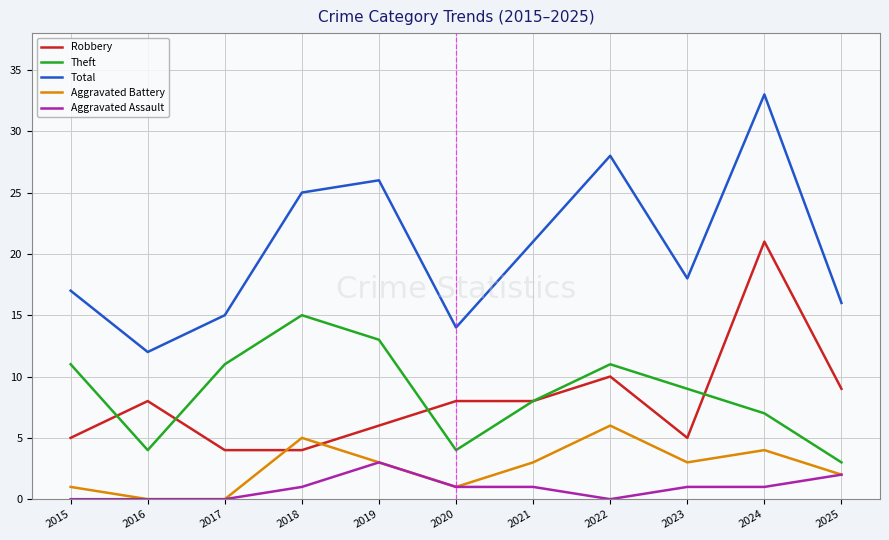

Reading left to right, transcribe all the data shown in this chart.

Robbery: 2015=5	2016=8	2017=4	2018=4	2019=6	2020=8	2021=8	2022=10	2023=5	2024=21	2025=9
Theft: 2015=11	2016=4	2017=11	2018=15	2019=13	2020=4	2021=8	2022=11	2023=9	2024=7	2025=3
Total: 2015=17	2016=12	2017=15	2018=25	2019=26	2020=14	2021=21	2022=28	2023=18	2024=33	2025=16
Aggravated Battery: 2015=1	2016=0	2017=0	2018=5	2019=3	2020=1	2021=3	2022=6	2023=3	2024=4	2025=2
Aggravated Assault: 2015=0	2016=0	2017=0	2018=1	2019=3	2020=1	2021=1	2022=0	2023=1	2024=1	2025=2